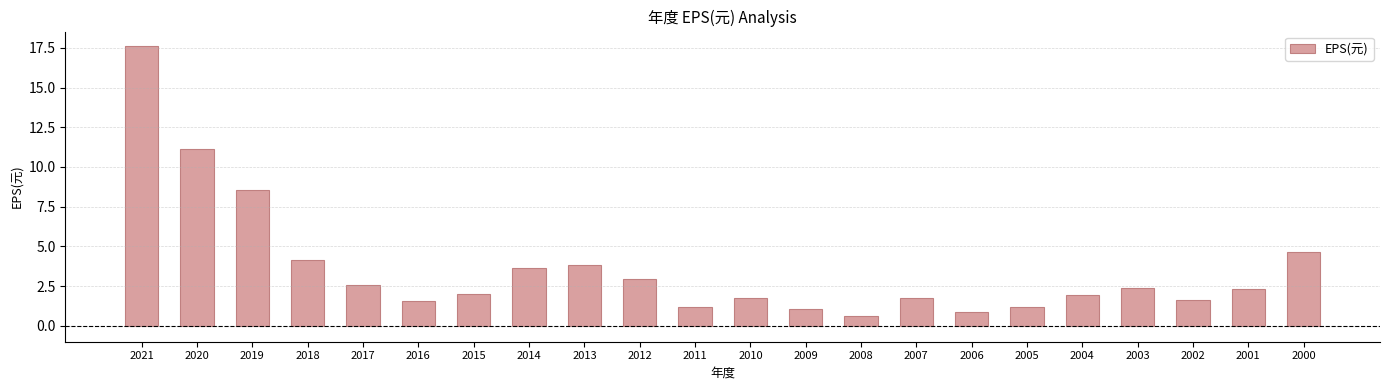

What value does the data have at 2008?

0.6